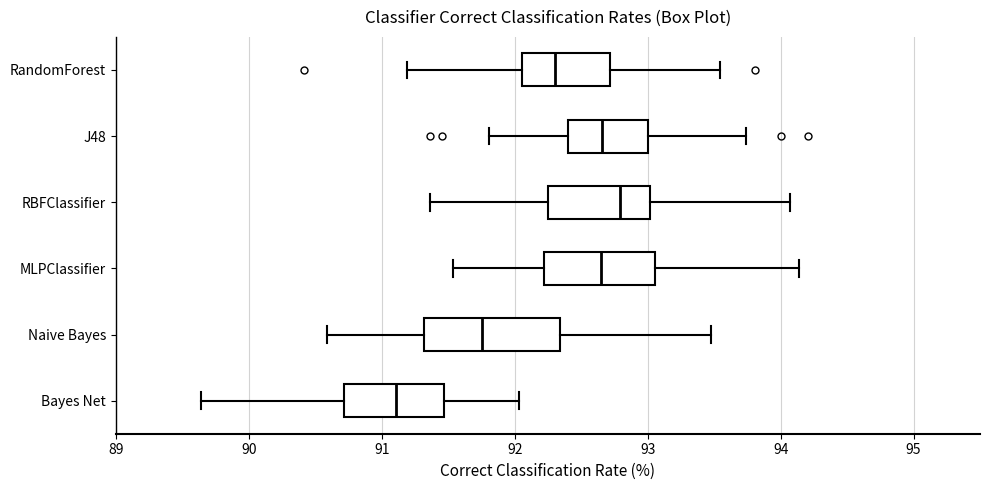

Reading bottom to top, transcribe this box plot: for each box, give where its median line is, the range the box spans, and where its two whiskers end, as read against the x-axis. The values are not printed on the chart, so give them approximately, as read against the axis.

Bayes Net: median 91.1, box 90.7 to 91.5, whiskers 89.6 to 92.0
Naive Bayes: median 91.8, box 91.3 to 92.3, whiskers 90.6 to 93.5
MLPClassifier: median 92.6, box 92.2 to 93.1, whiskers 91.5 to 94.1
RBFClassifier: median 92.8, box 92.2 to 93.0, whiskers 91.4 to 94.1
J48: median 92.7, box 92.4 to 93.0, whiskers 91.8 to 93.7
RandomForest: median 92.3, box 92.1 to 92.7, whiskers 91.2 to 93.5